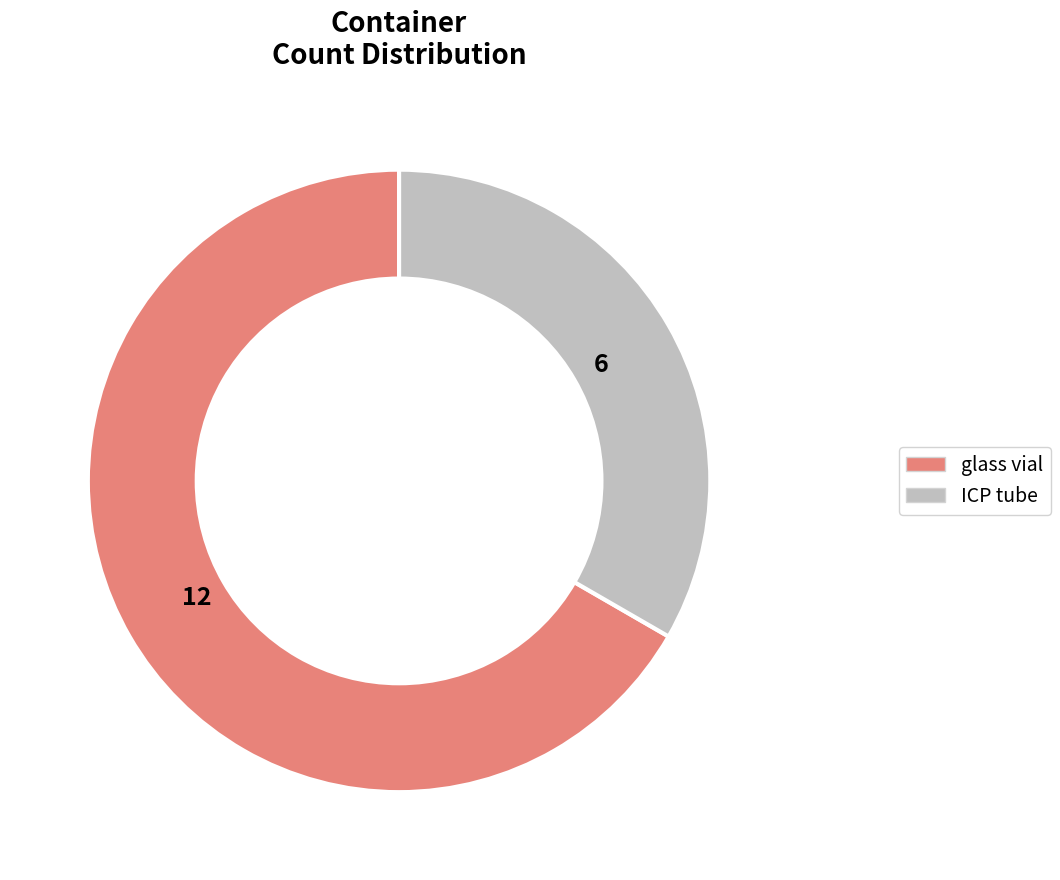

Which has a higher value, glass vial or ICP tube?

glass vial